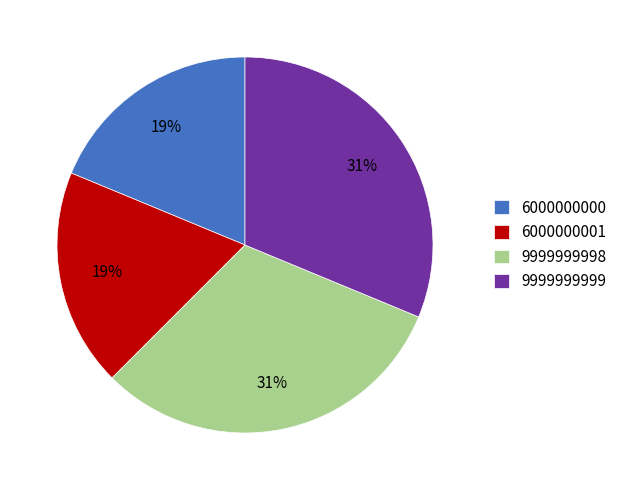

What is the ratio of the value at 9999999998 to the value at 9999999999?

1.0